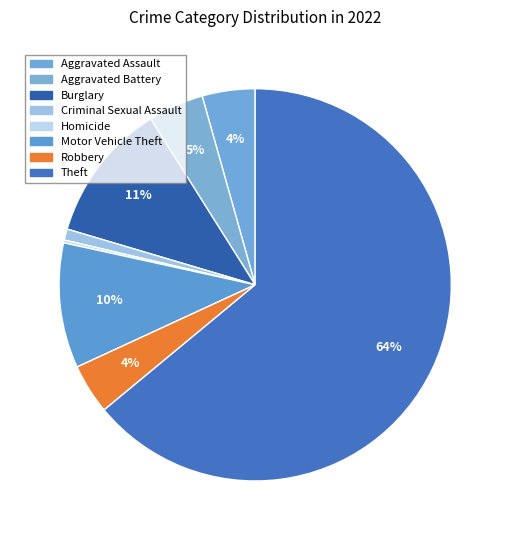

Count the number of slices in the pie.

9